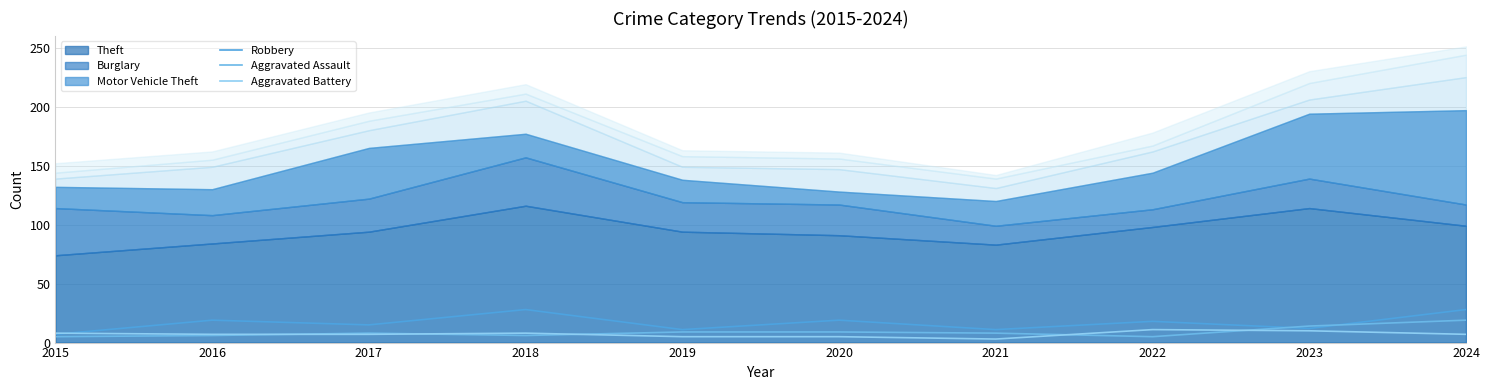

Reading left to right, extract all data points from this chart.

Robbery: 2015=7	2016=19	2017=15	2018=28	2019=11	2020=19	2021=11	2022=18	2023=12	2024=28
Aggravated Assault: 2015=5	2016=6	2017=8	2018=6	2019=9	2020=9	2021=8	2022=5	2023=14	2024=19
Aggravated Battery: 2015=8	2016=7	2017=7	2018=8	2019=5	2020=5	2021=3	2022=11	2023=10	2024=7